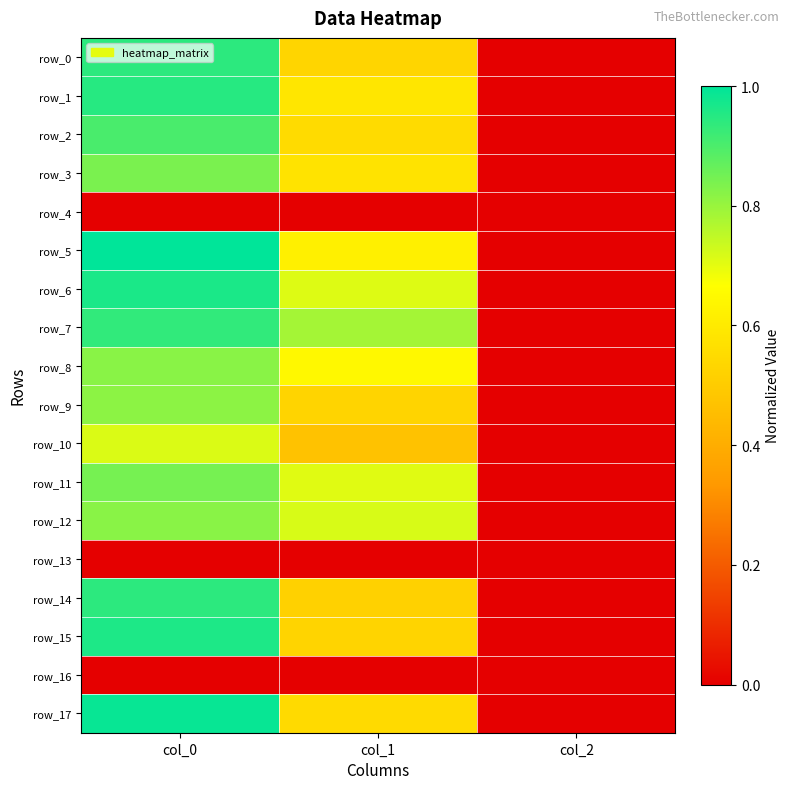

How many distinct data groups are displayed?

18